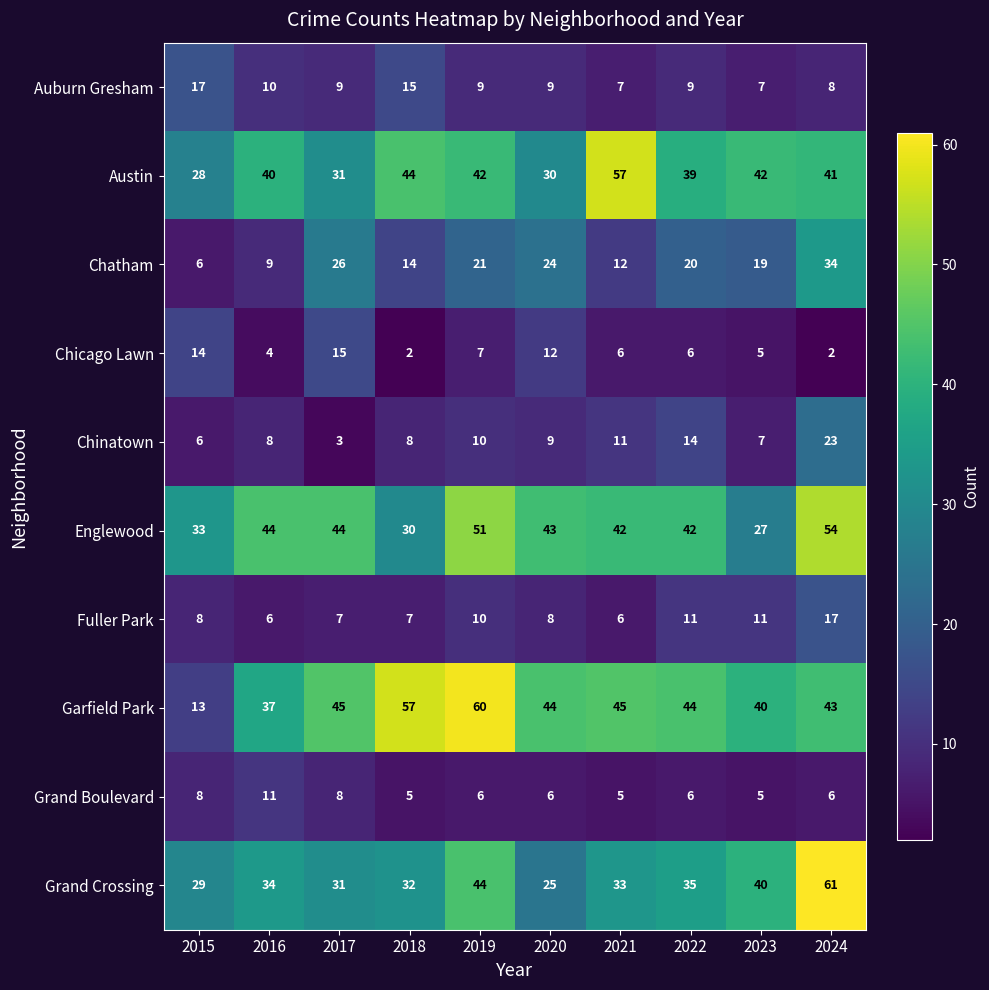

How many data points in Grand Boulevard are less than 6?

3